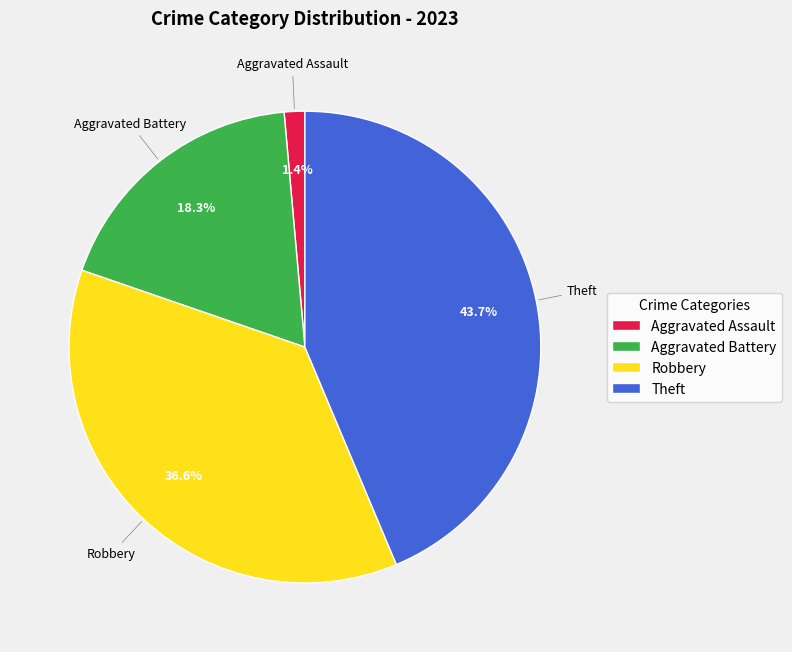

Which has a higher value, Theft or Robbery?

Theft